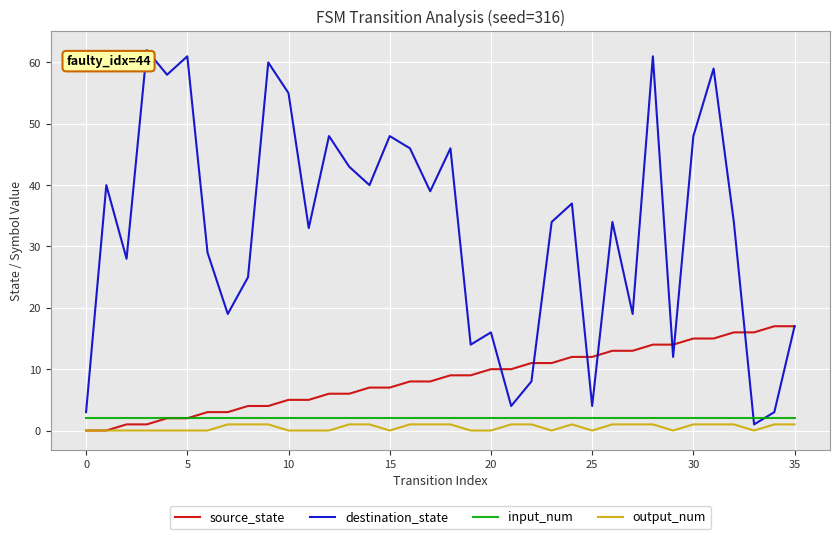

Which series has the largest total across all categories?

destination_state